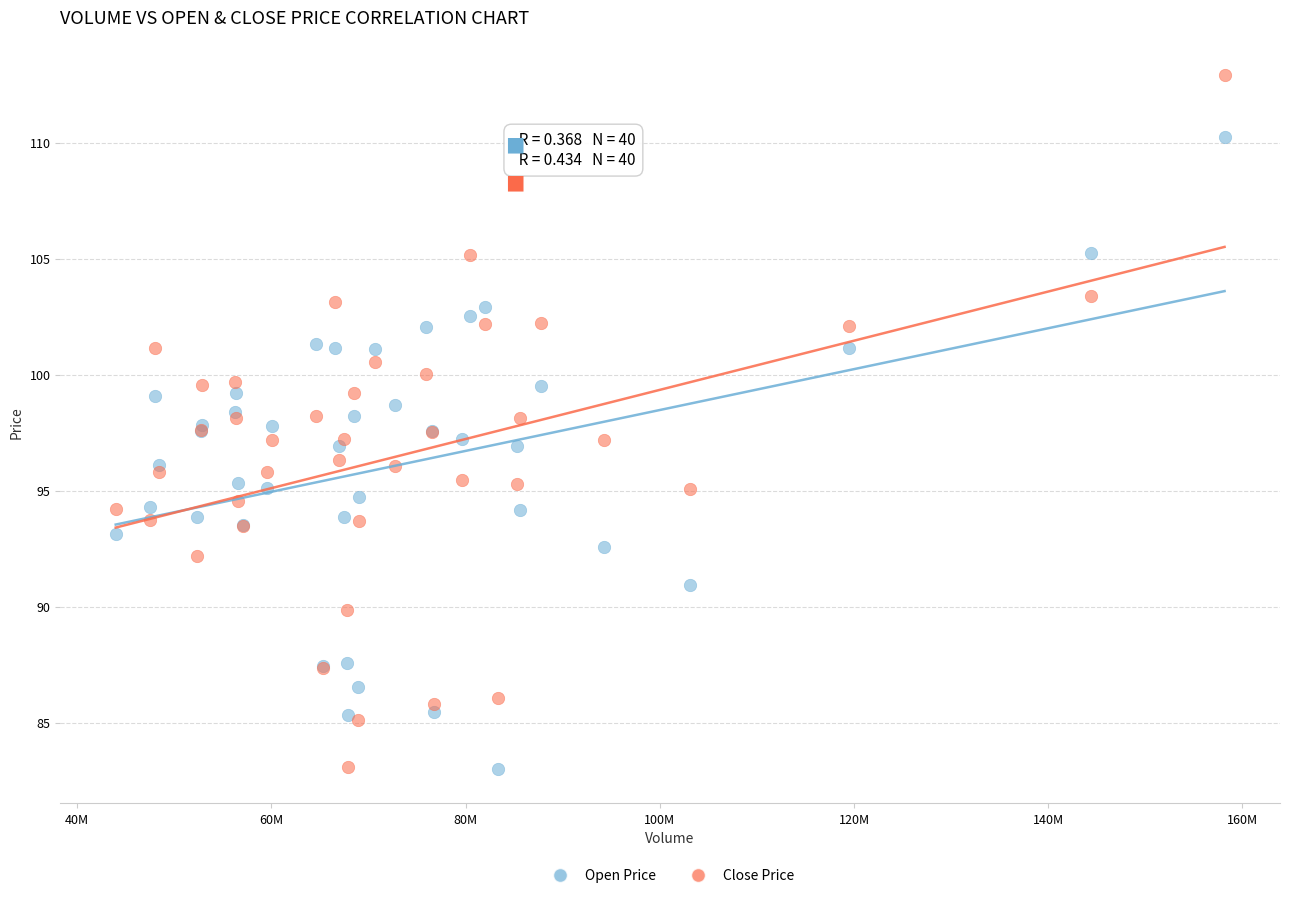

Which series has the largest Y range (max minus min)?

Close Price